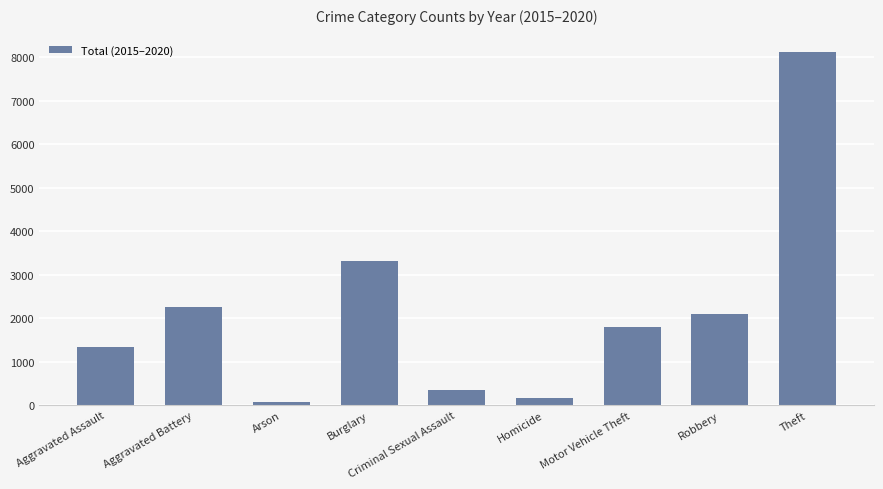

What is the greatest value displayed?

8117